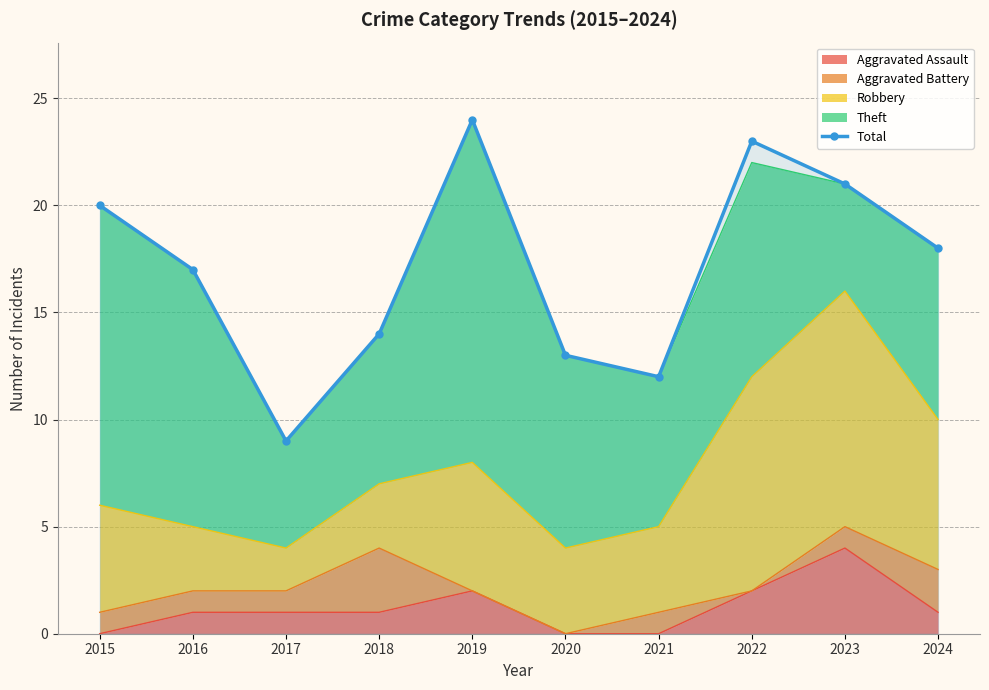

At which category does the chart reach its minimum across all series?

2017